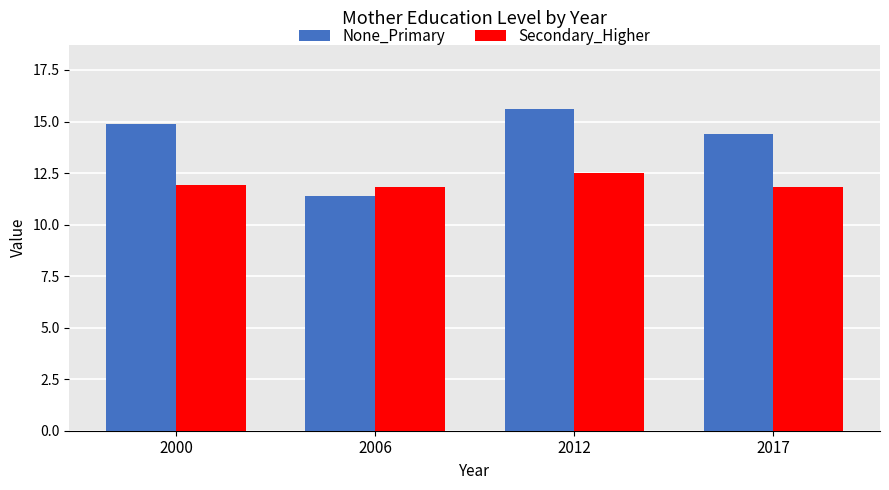

List the series in order of their overall mean, highest first.

None_Primary, Secondary_Higher